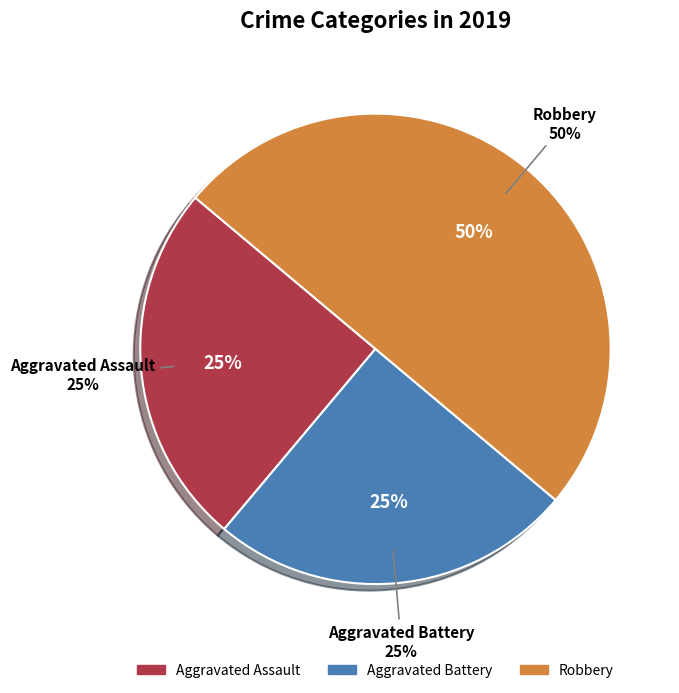

True or false: Aggravated Battery accounts for 34% of the total.

False